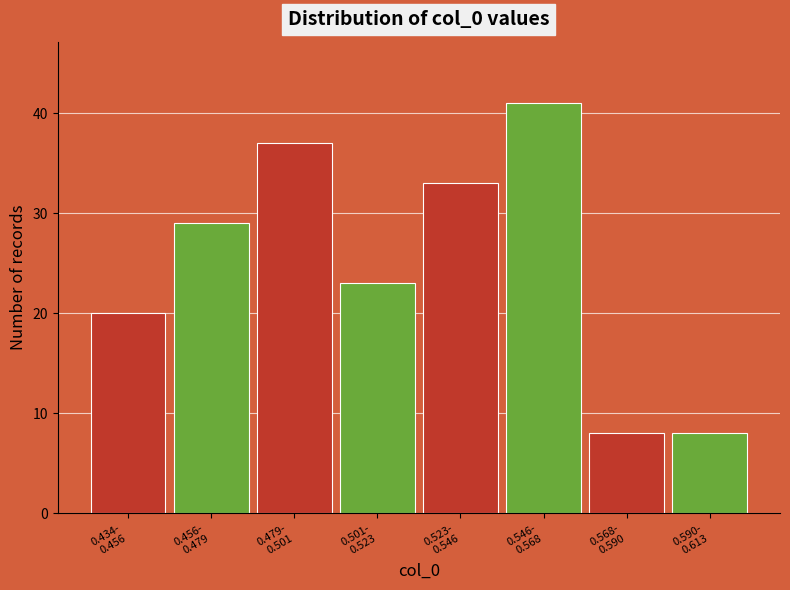

Reading left to right, transcribe all the data shown in this chart.

20	29	37	23	33	41	8	8